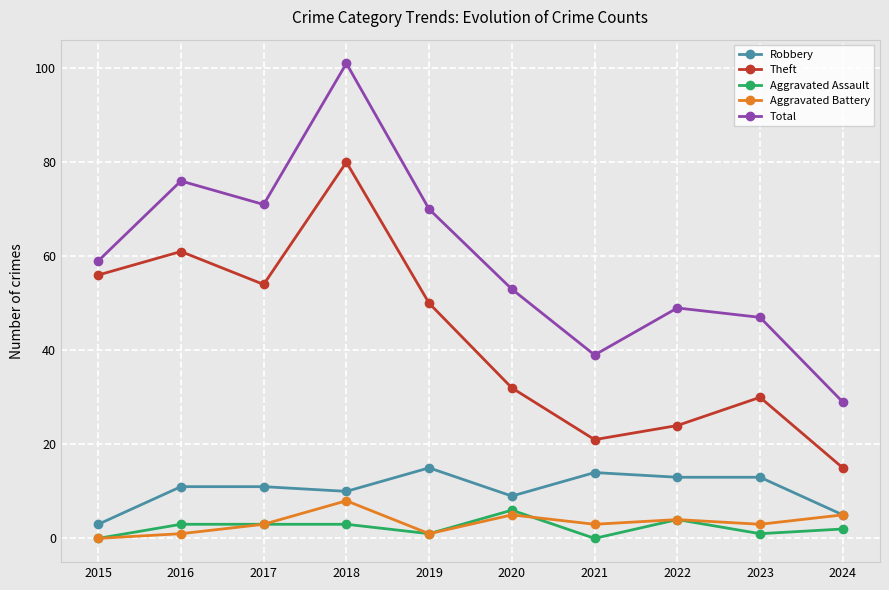

What is the sum of all Aggravated Assault values?

23